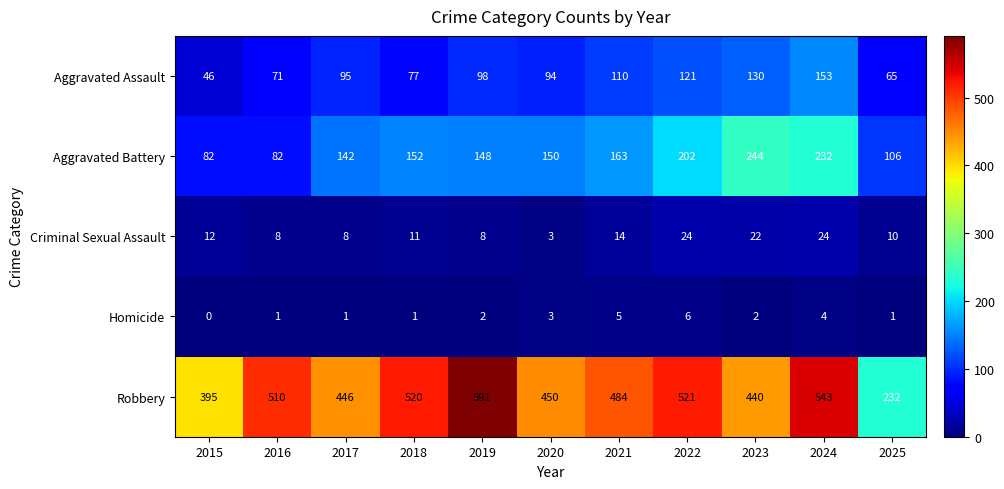

The value of Aggravated Assault at 2019 is 98. True or false?

True